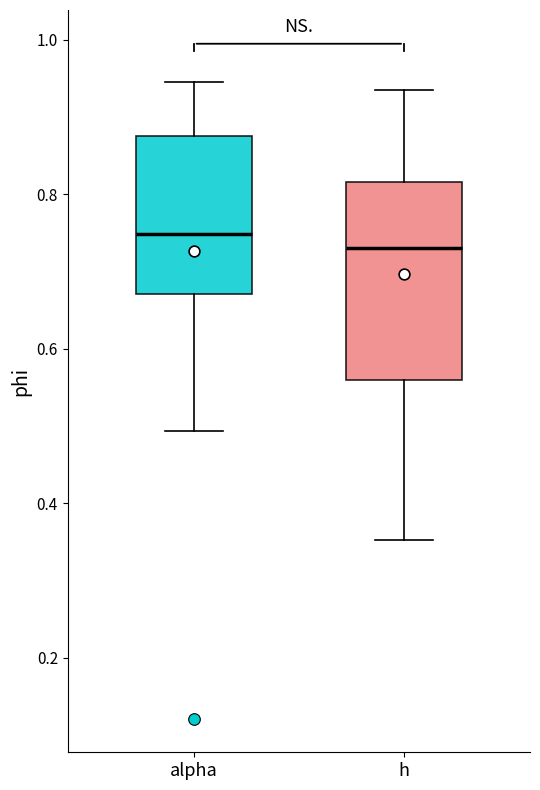

Reading left to right, read every box against the y-axis: the position of its median line, the range the box covers, and the ends of its whiskers. The values are not printed on the chart, so give them approximately, as read against the axis.

alpha: median 0.74, box 0.68 to 0.88, whiskers 0.50 to 0.94
h: median 0.74, box 0.56 to 0.82, whiskers 0.36 to 0.94